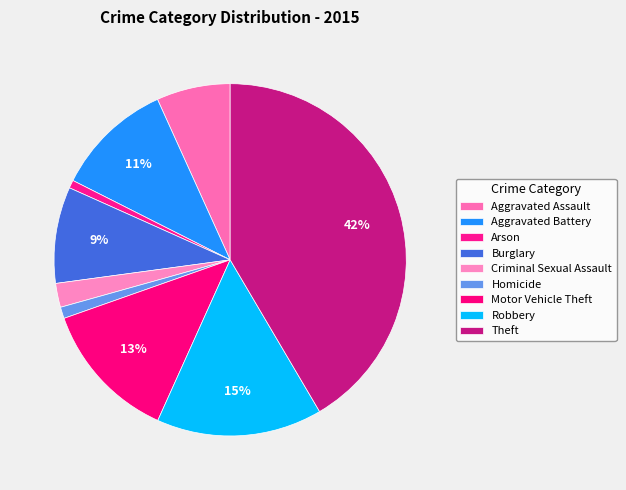

Which slice is the smallest?

Arson